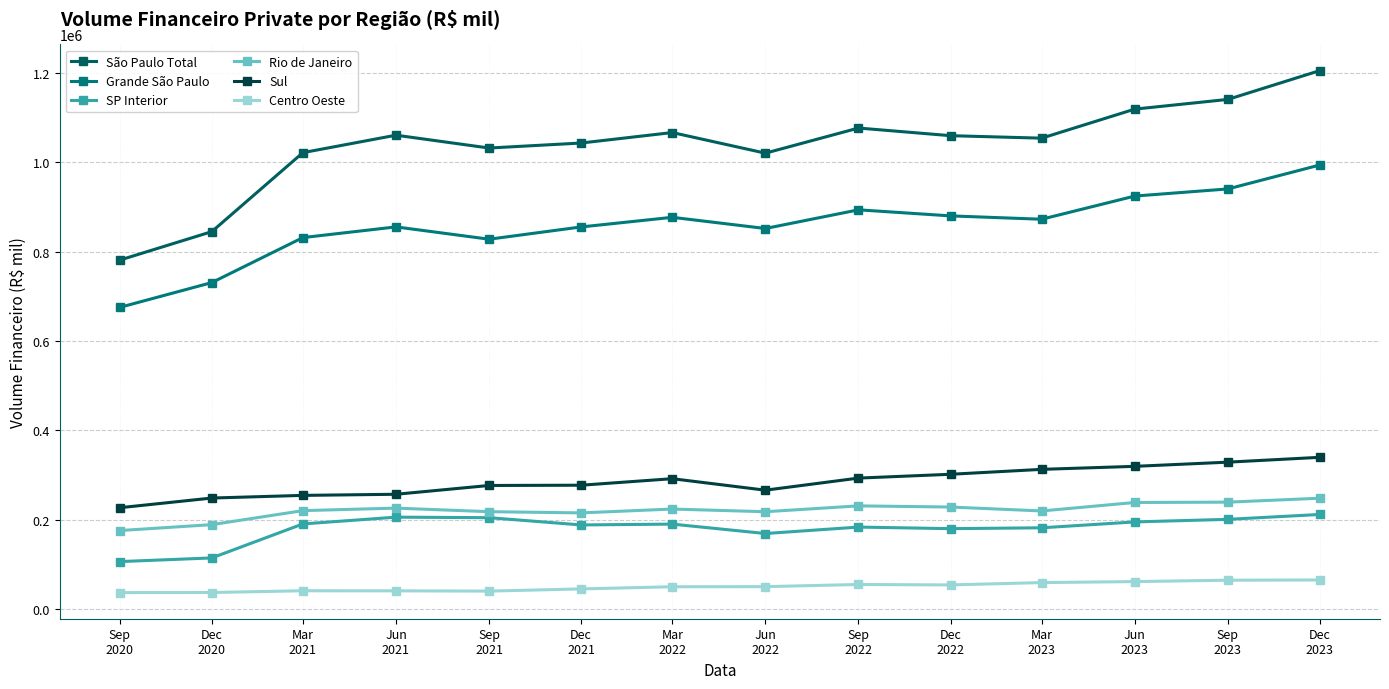

At Jun
2021, list the series in order from largest to smallest.

São Paulo Total, Grande São Paulo, Sul, Rio de Janeiro, SP Interior, Centro Oeste